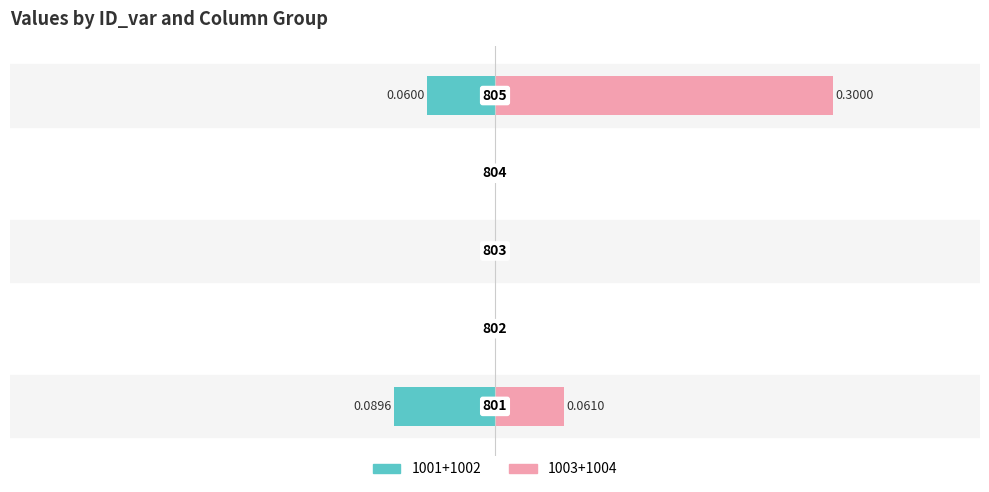

What is the value of the 1002 bar at the 5th from the left?

-0.1